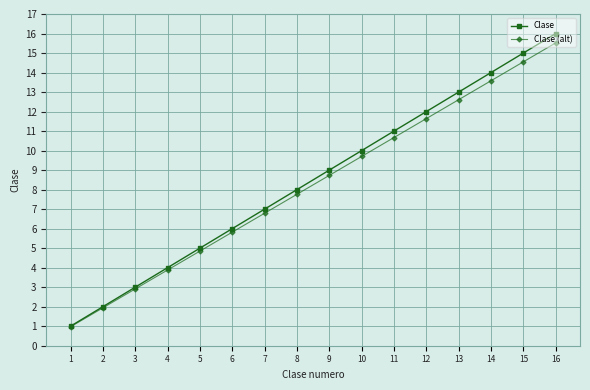

True or false: Clase has more than 0 interior local peaks.

False